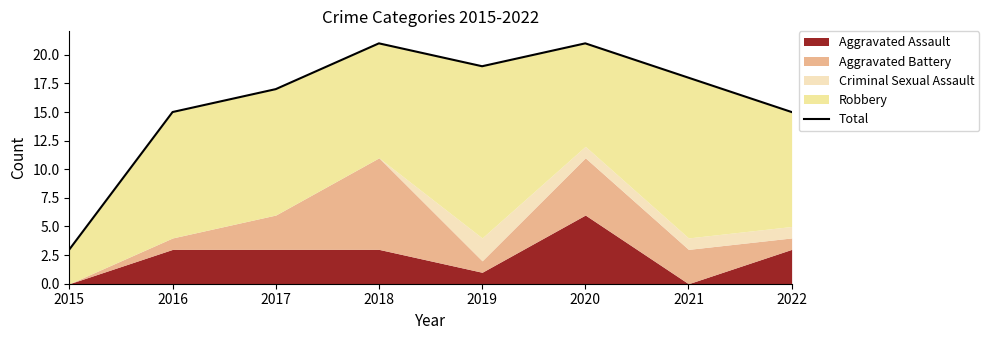

The value at 2018 is 21. True or false?

True